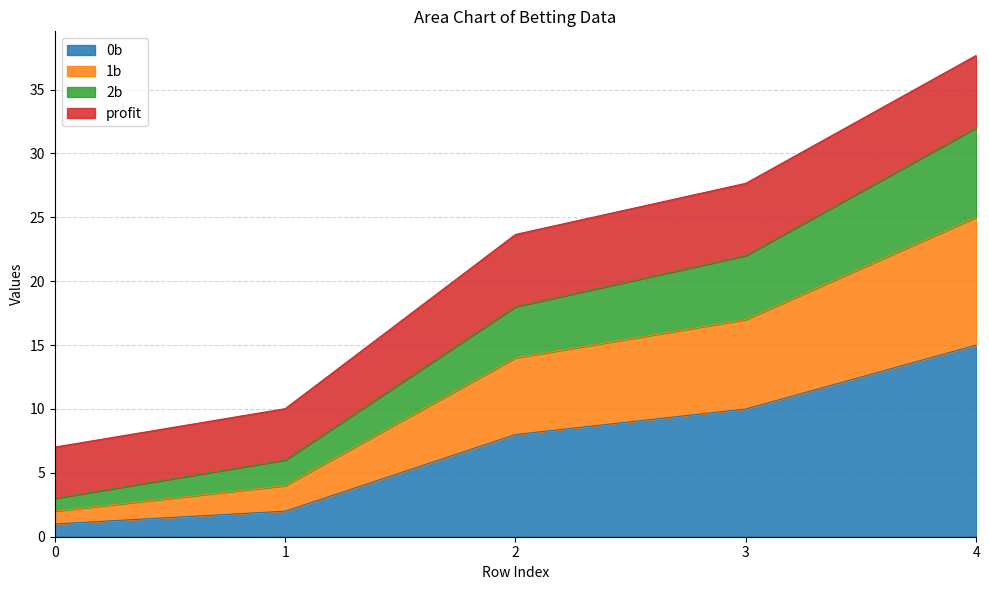

True or false: 0b has a value of 8.0 at 2.

True